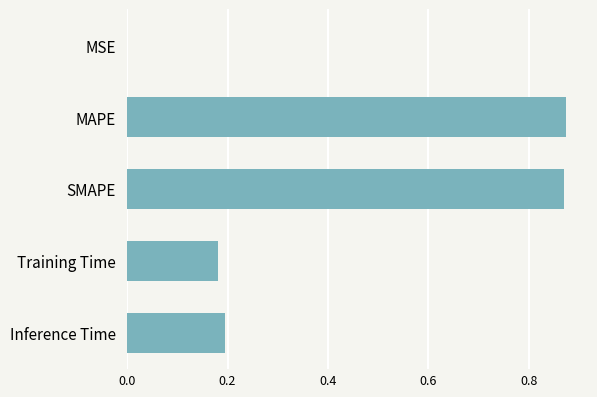

Is it true that the value at Inference Time is 0.2?

True